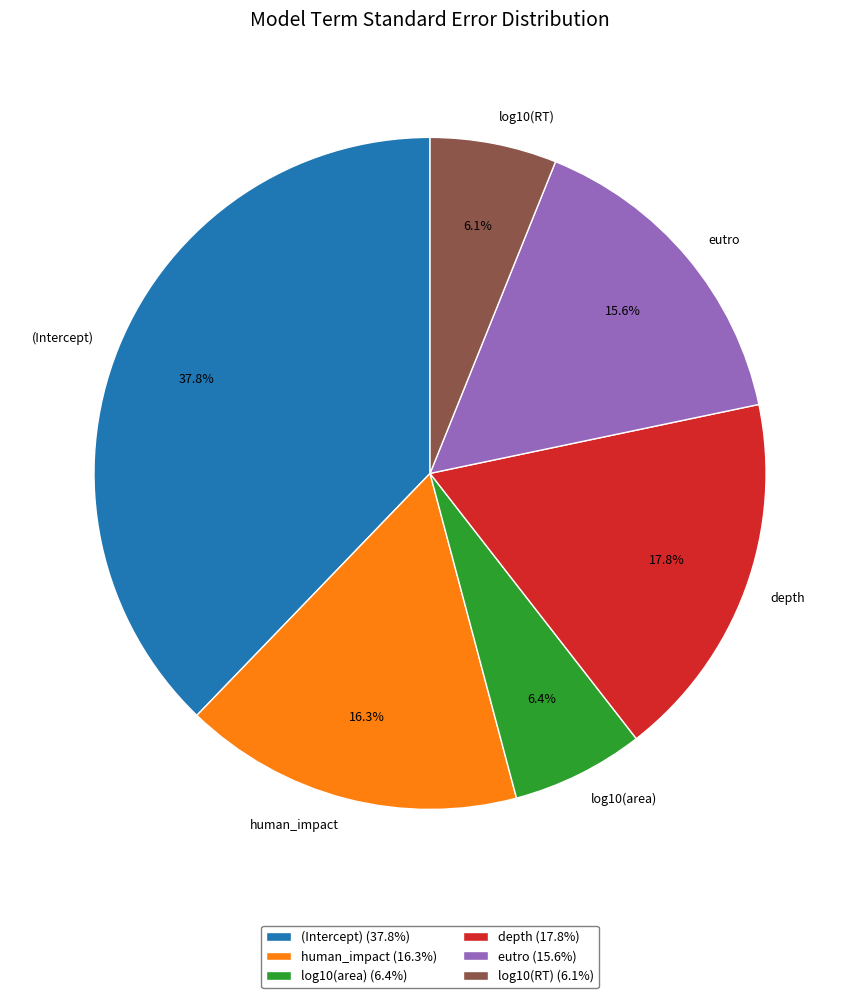

What is the total percentage of (Intercept) and human_impact?

54.1%